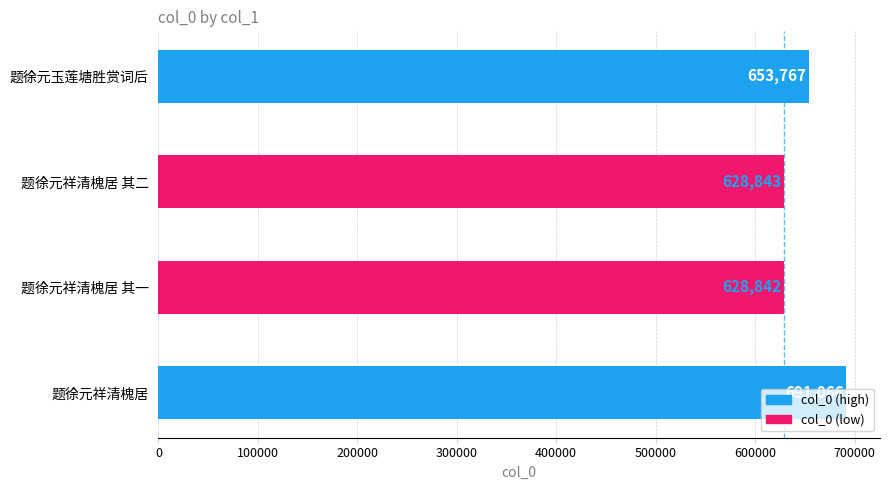

Which category has the highest value across all series?

题徐元祥清槐居